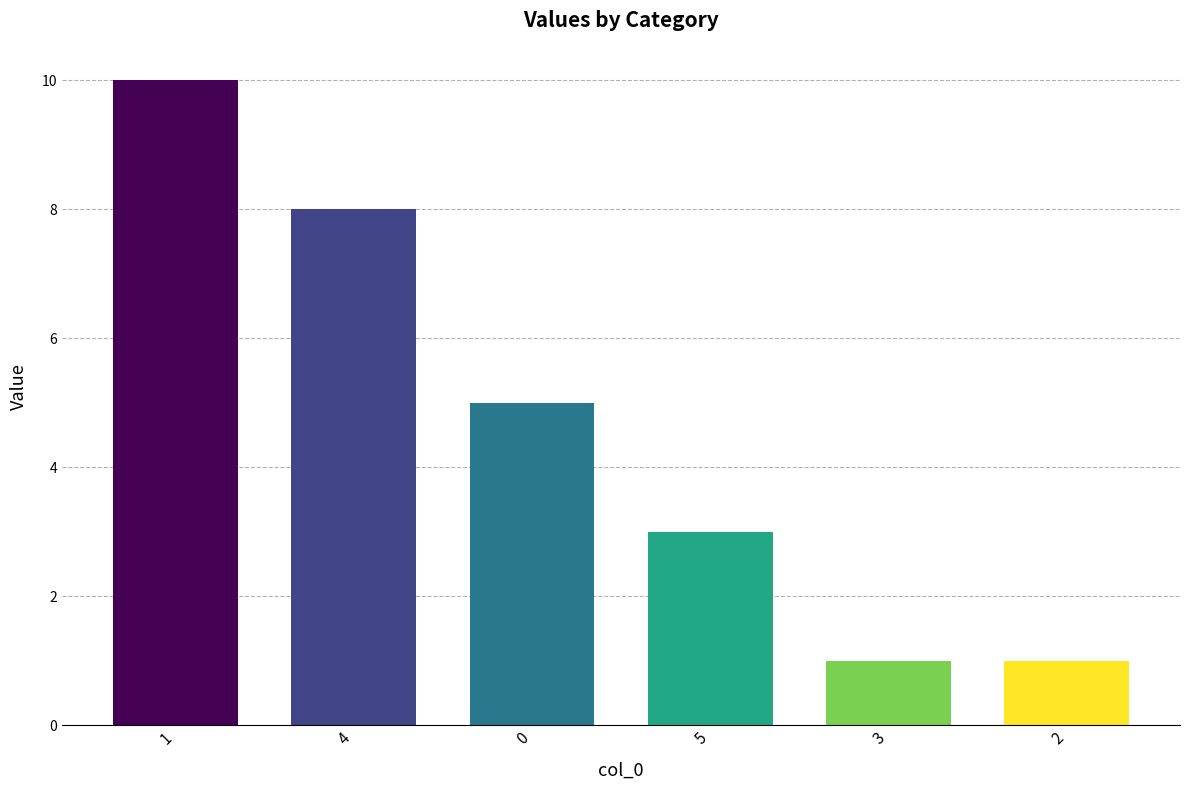

What is the difference between the maximum and minimum values?

9